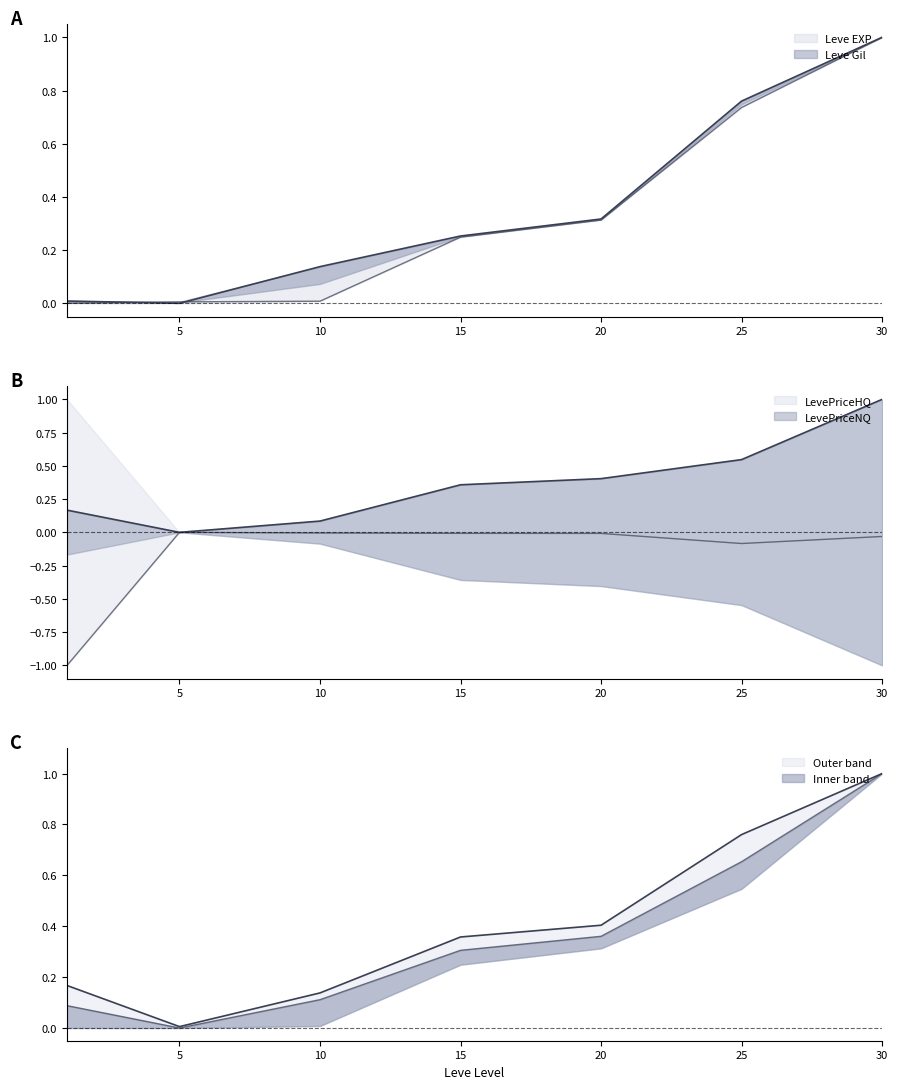

At 5, list the series in order from smallest to largest.

Leve EXP, LevePriceNQ, LevePriceHQ, Leve Gil